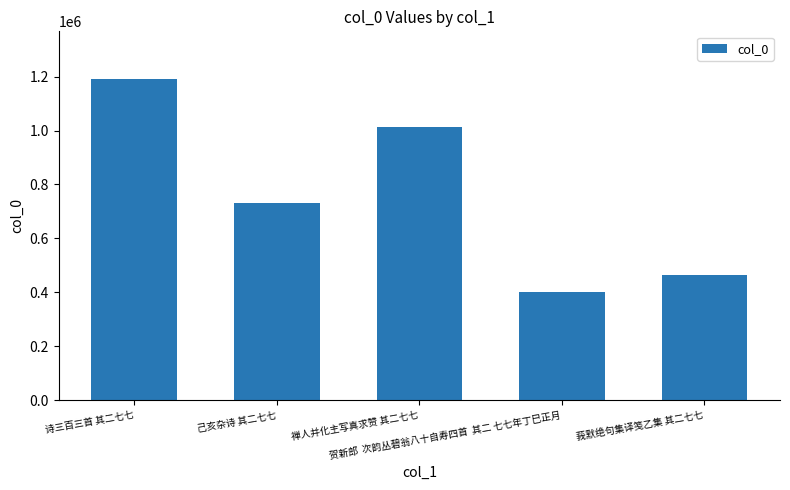

Reading left to right, what are all the values shown in this chart?

诗三百三首 其二七七=1189625	己亥杂诗 其二七七=729535	禅人并化主写真求赞 其二七七=1013261	贺新郎  次韵丛碧翁八十自寿四首  其二 七七年丁巳正月=401703	莪默绝句集译笺乙集 其二七七=463599